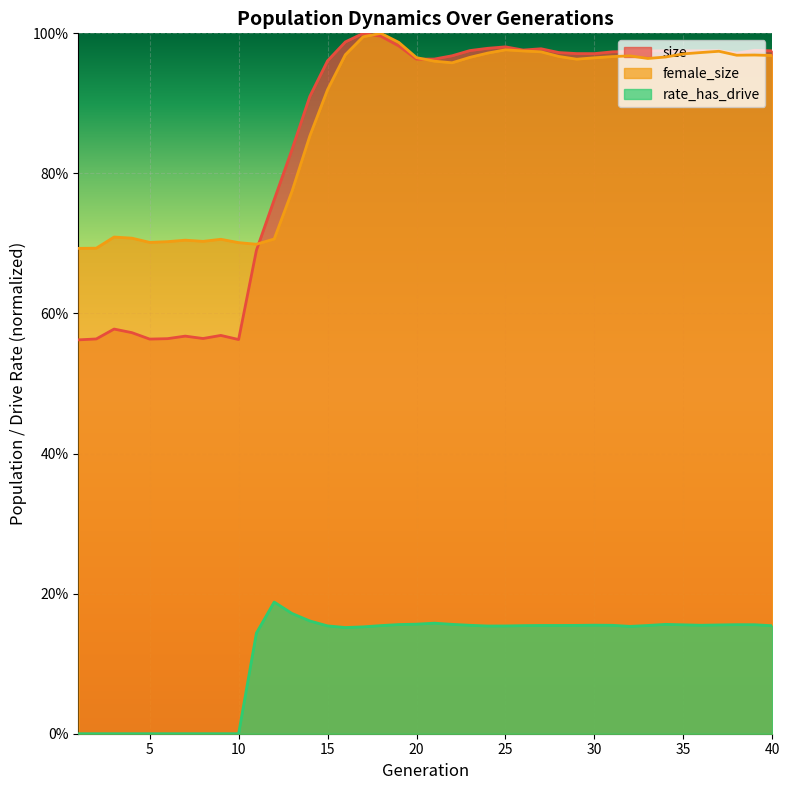

Rank the series at 23 from highest to lowest value.

size, female_size, rate_has_drive